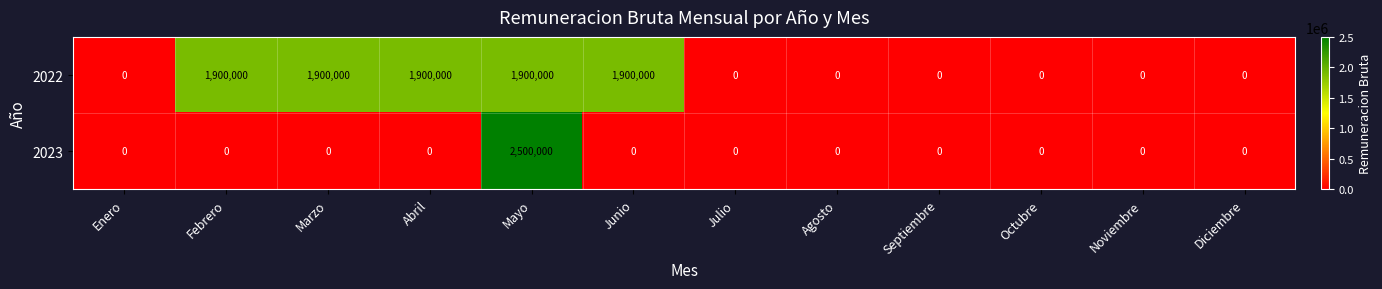

True or false: 2023 has a value of -880700 at Abril.

False